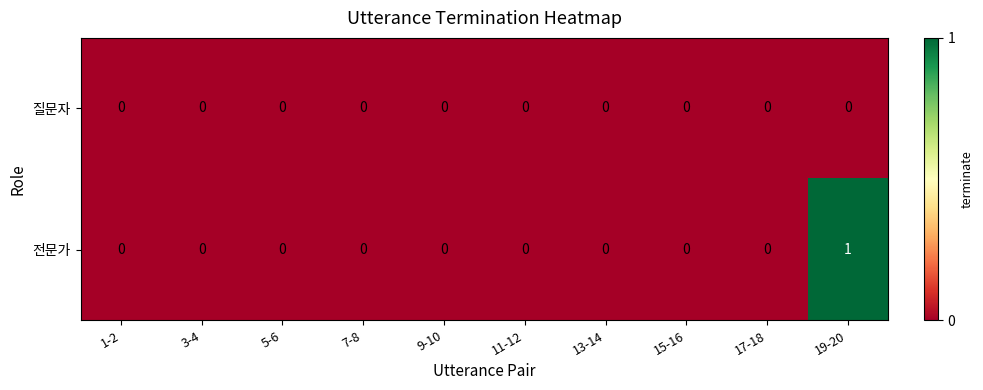

Which series has the largest total across all categories?

전문가